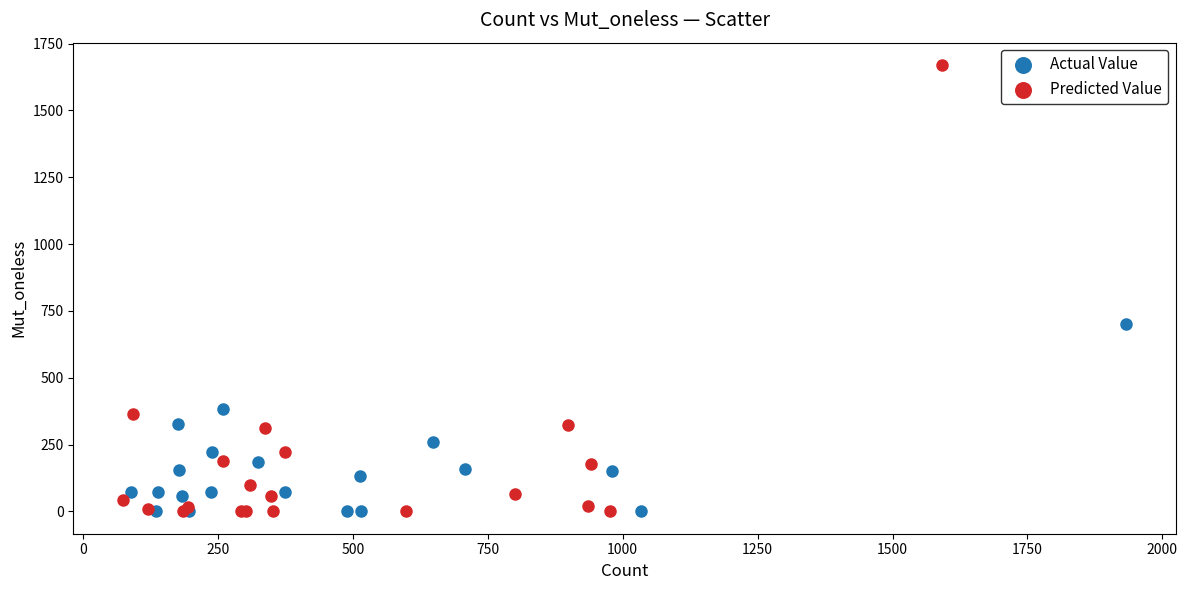

Which series has the largest Y range (max minus min)?

Predicted Value